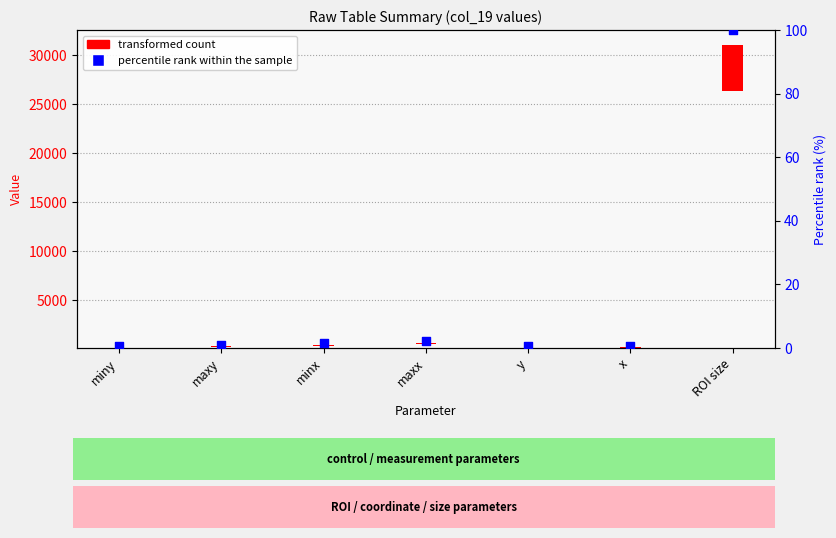

Between x and ROI size, which is larger?

ROI size